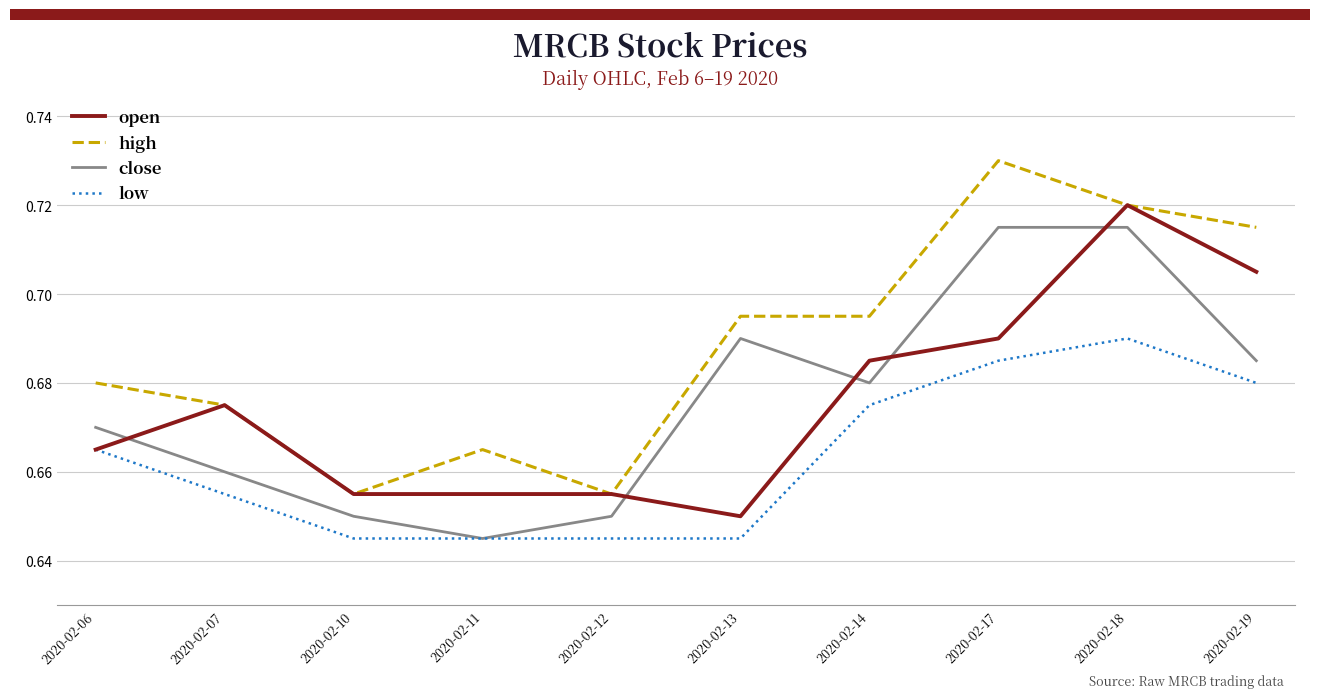

Which series changed the most between 2020-02-10 and 2020-02-17?

high